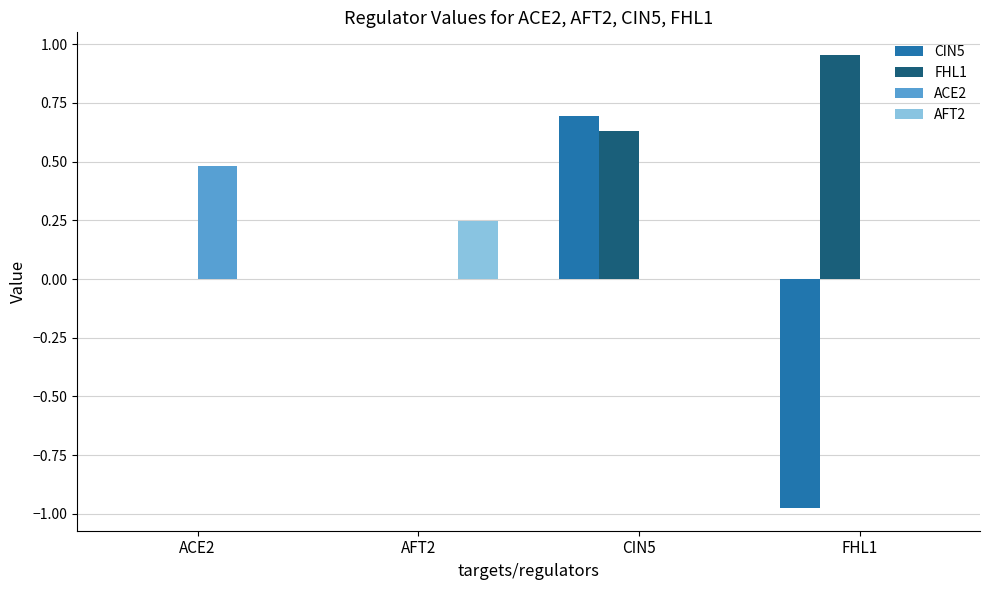

How many groups of bars are there?

4